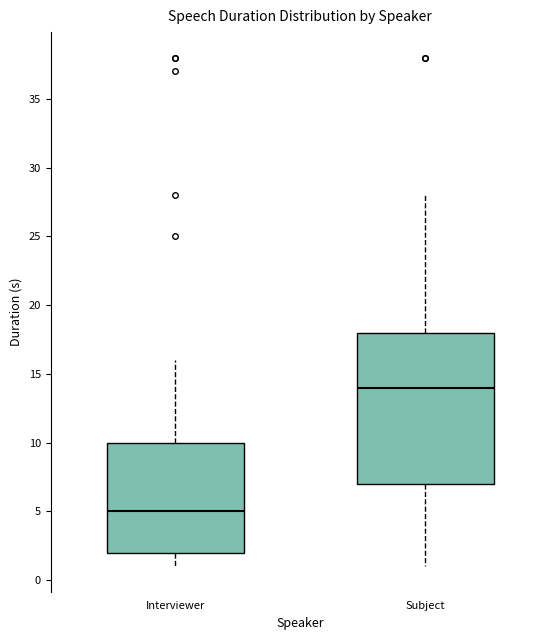

Where is the upper edge of the box for Interviewer on the y-axis? The values are not printed on the chart, so give them approximately, as read against the axis.

10